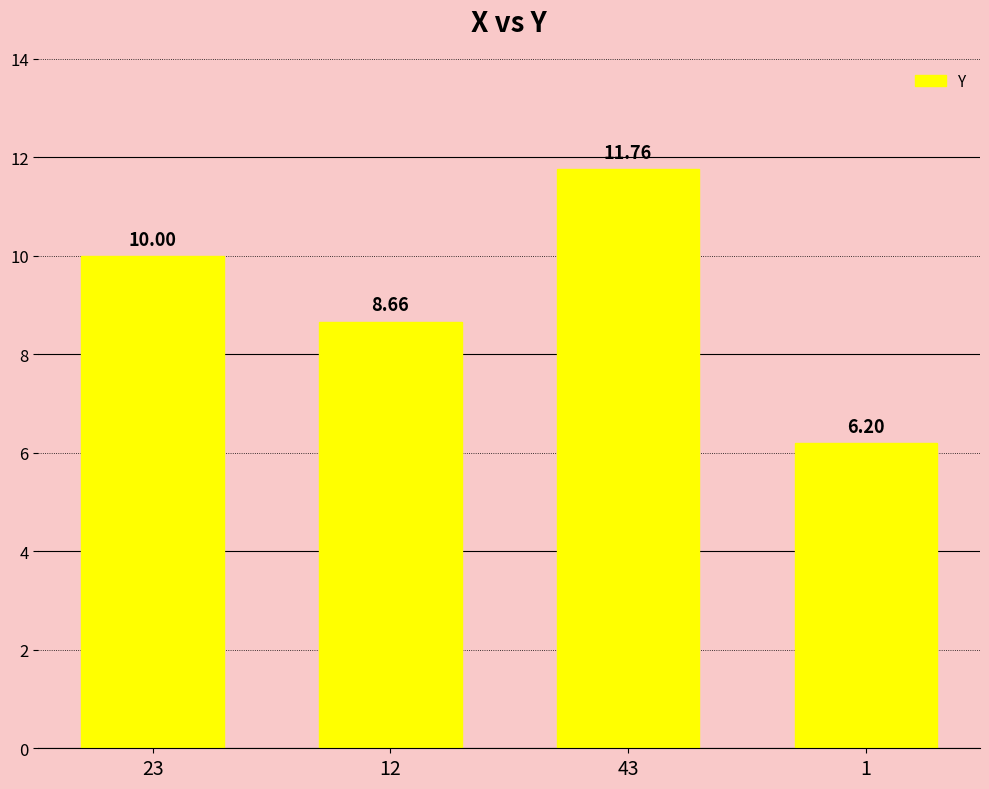

Between 1 and 23, which is larger?

23